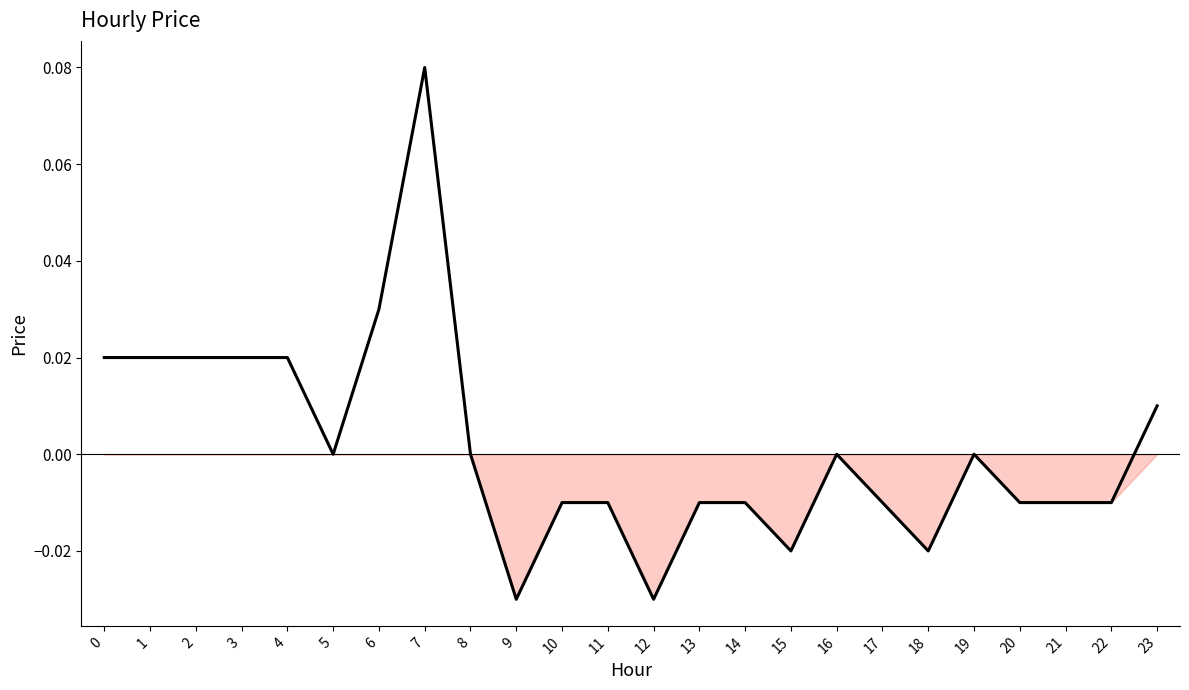

The chart shows a value of -0.0 at 13. True or false?

True